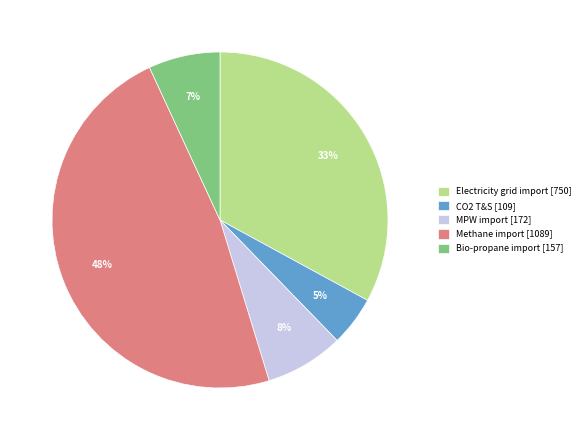

Is the sum of MPW import [172] and Methane import [1089] greater than half?

Yes